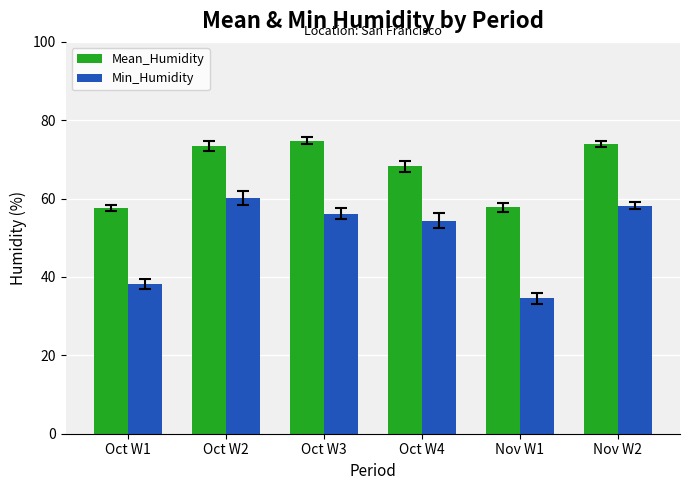

The value of Min_Humidity at Nov W2 is 58.2. True or false?

True